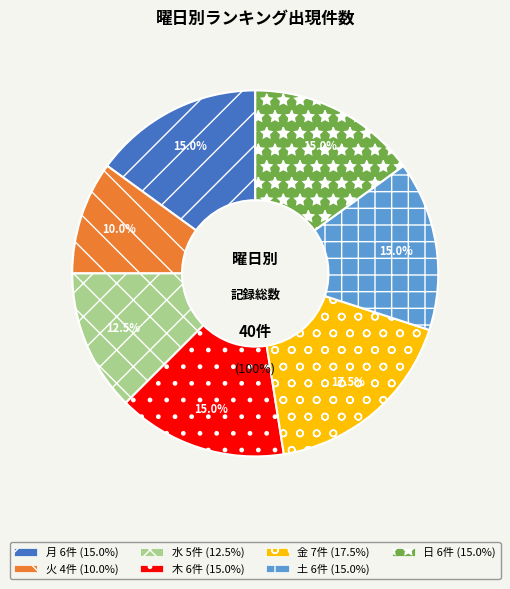

Is 土 the majority of the pie?

No